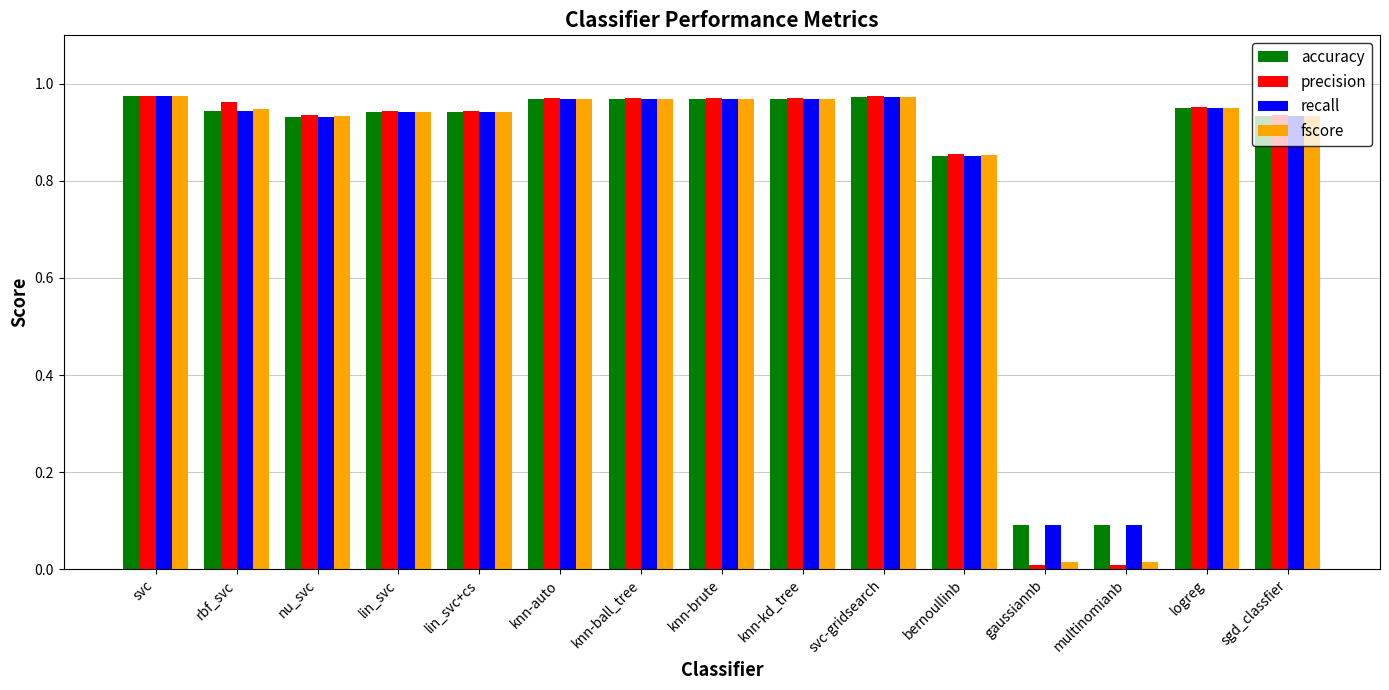

What is the total value across all series at logreg?

3.8